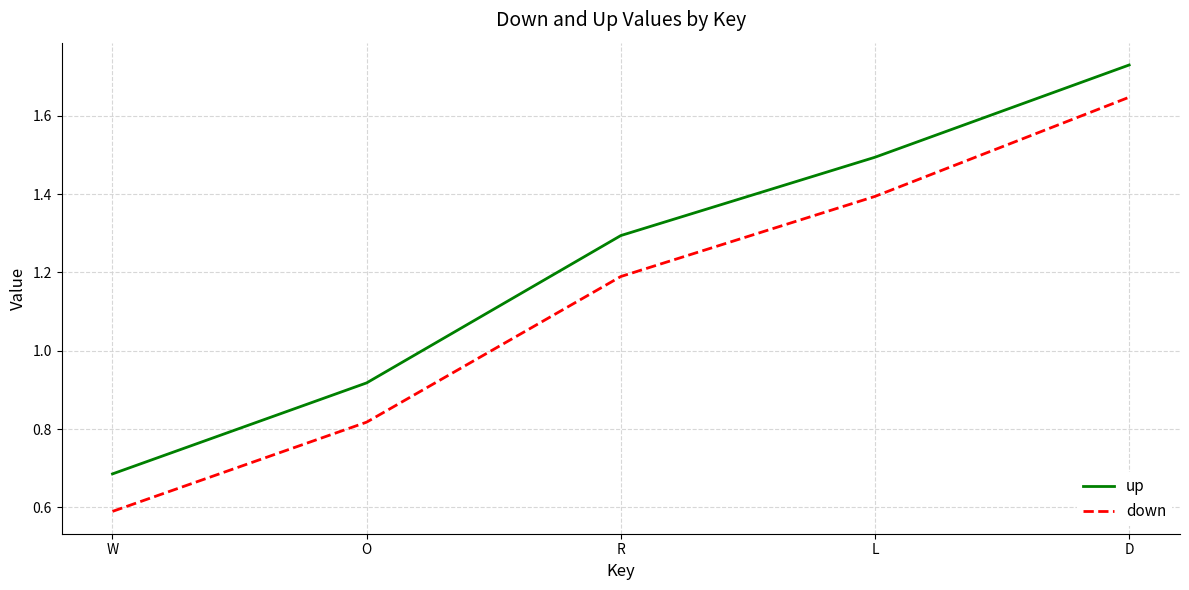

What value does the down series have at L?

1.4